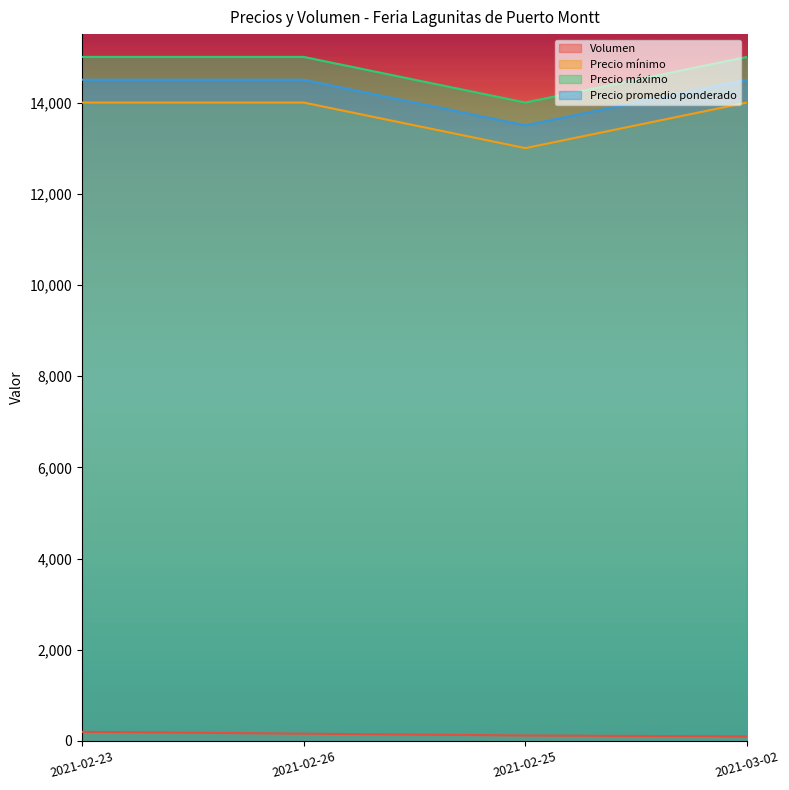

What is the value of the Volumen point at the 4th from the left?

100